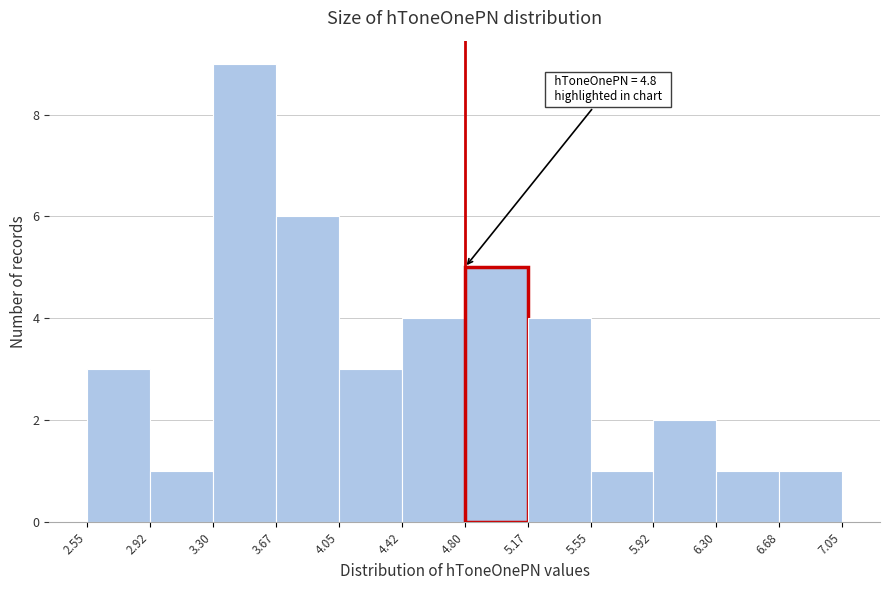

Over which range of the x-axis is the bar tallest?

3.30 to 3.67